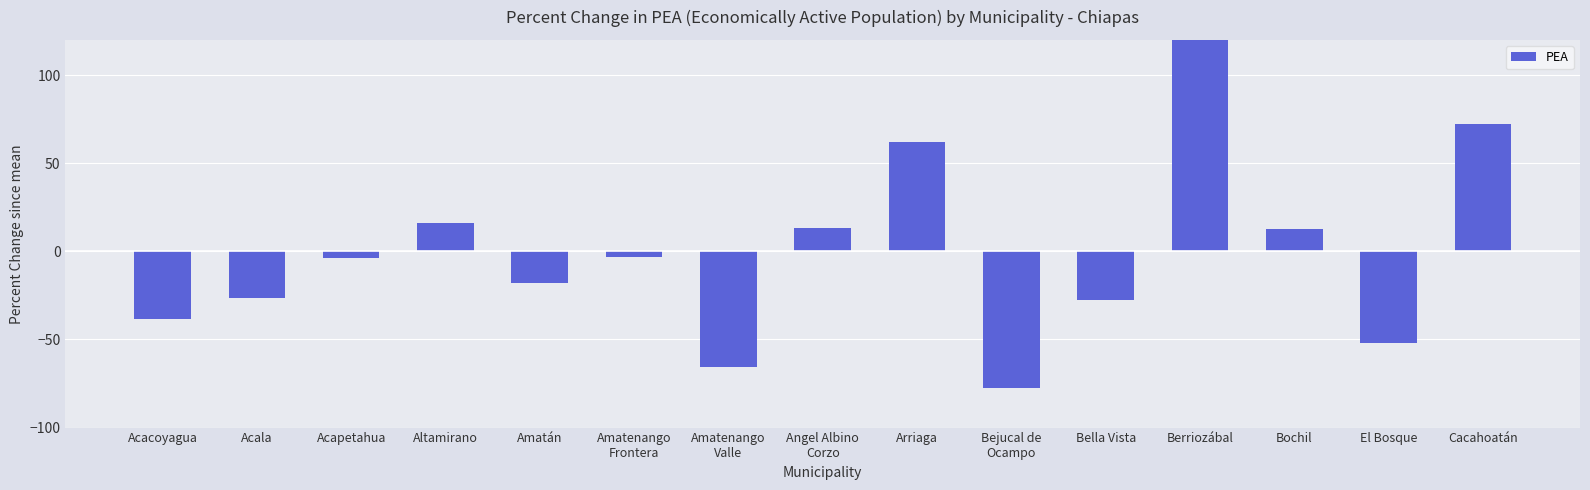

What is the value of the 6th bar from the left?

-2.9